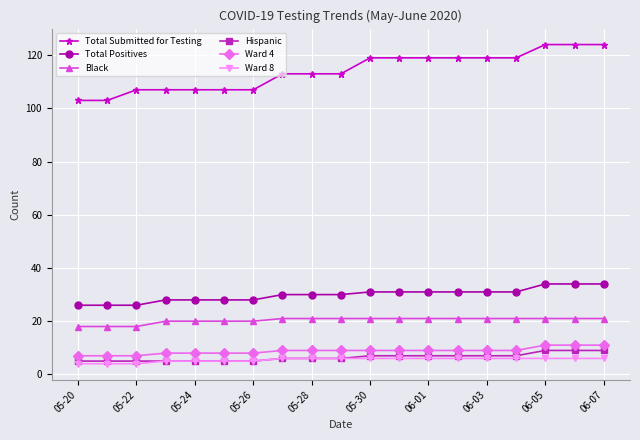

Which series has the widest spread of values?

Total Submitted for Testing